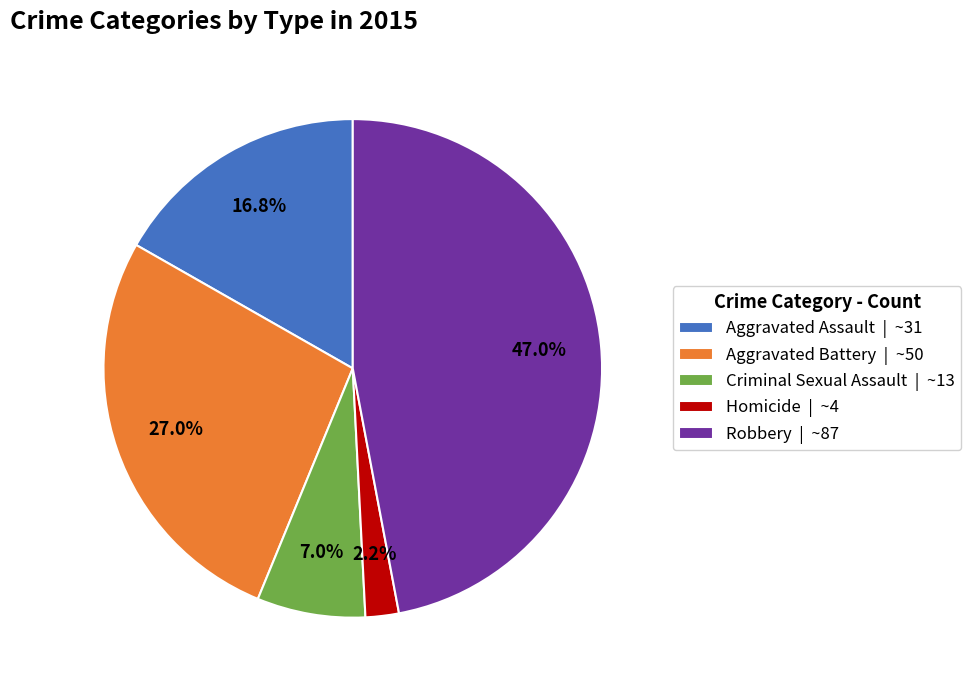

The Aggravated Assault slice represents 17% of the pie. True or false?

True